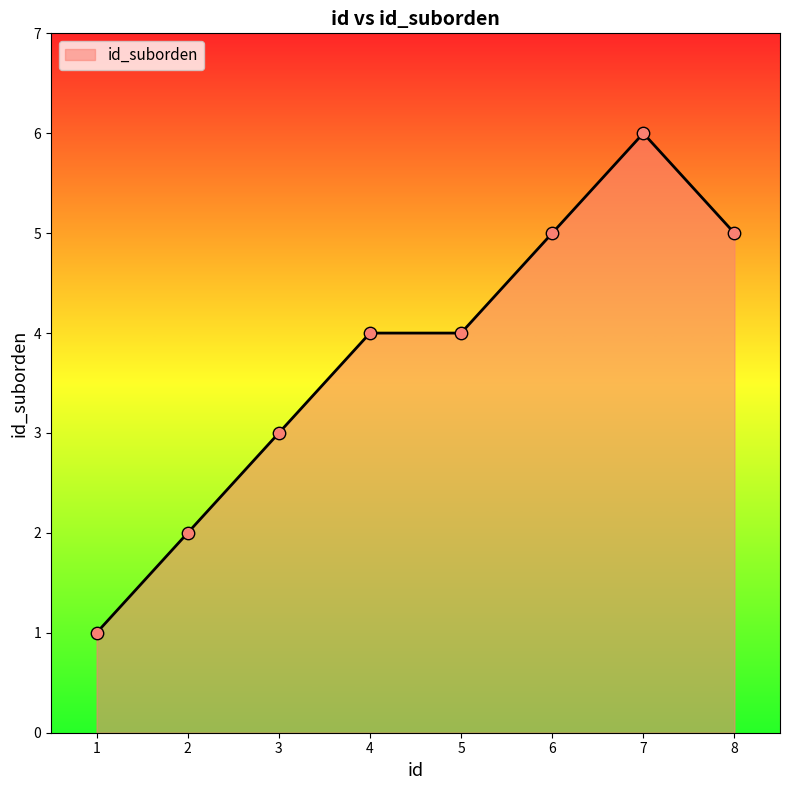

What is the change in value from 1 to 4?

+3